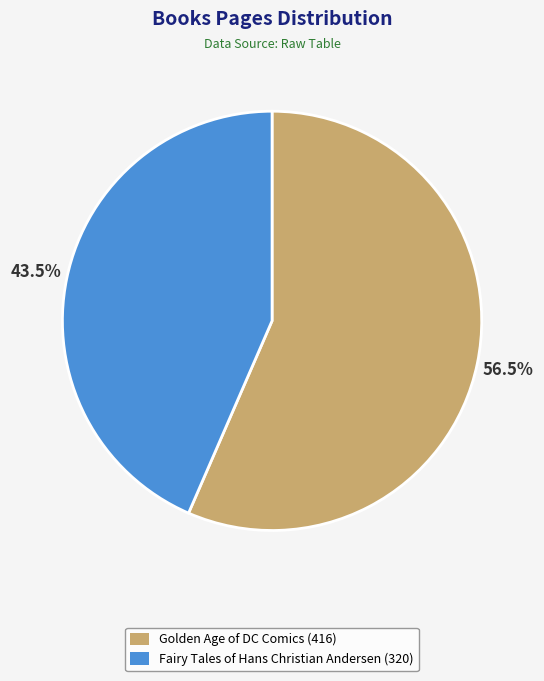

Rank the categories by value from highest to lowest.

Golden Age of DC Comics, Fairy Tales of Hans Christian Andersen